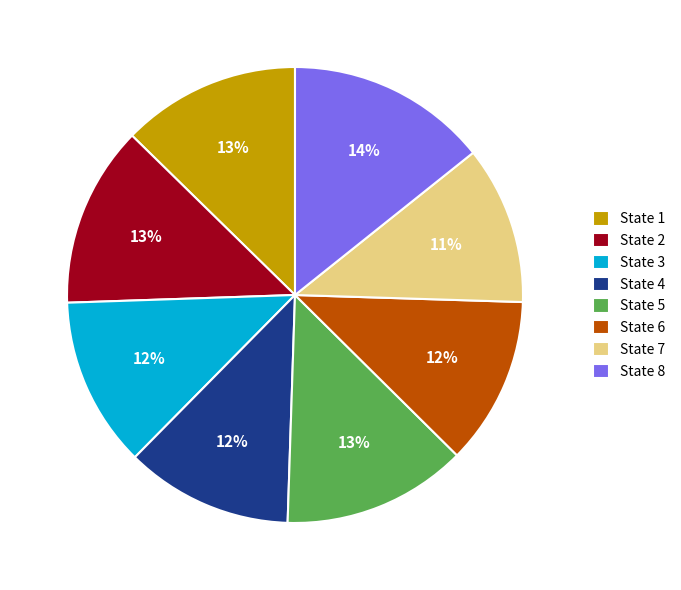

Is there any slice that represents more than half of the pie?

No